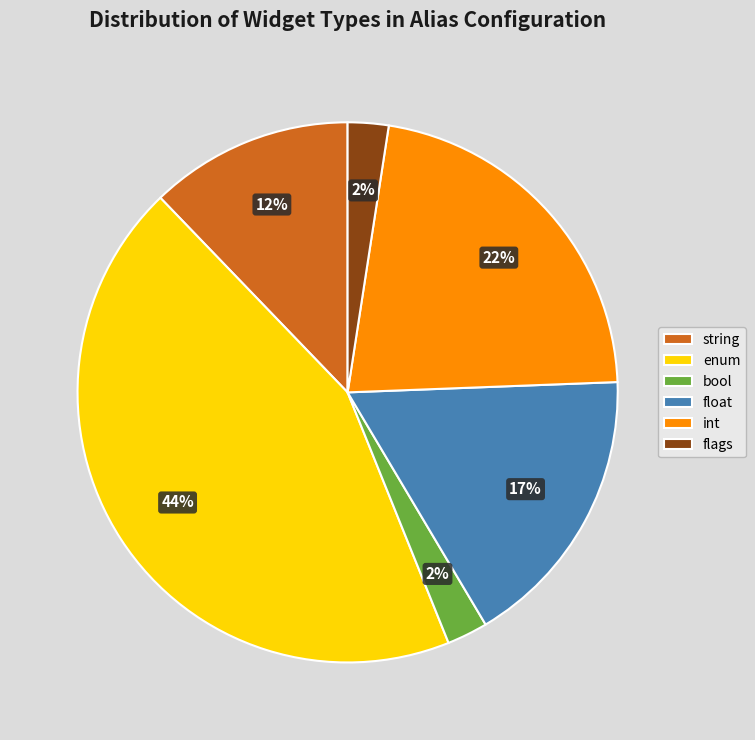

Is it true that flags is 12% of the pie?

False